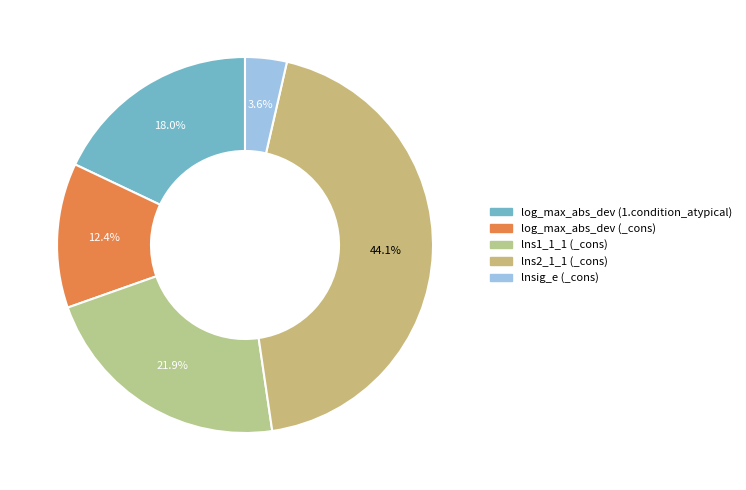

To the nearest percent, what percentage of the pie is lns2_1_1 (_cons)?

44%